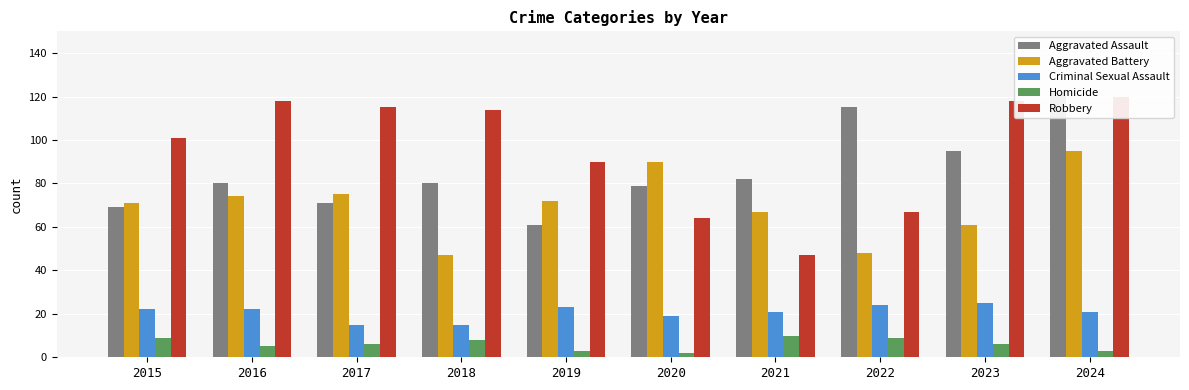

Which series has the largest total across all categories?

Robbery